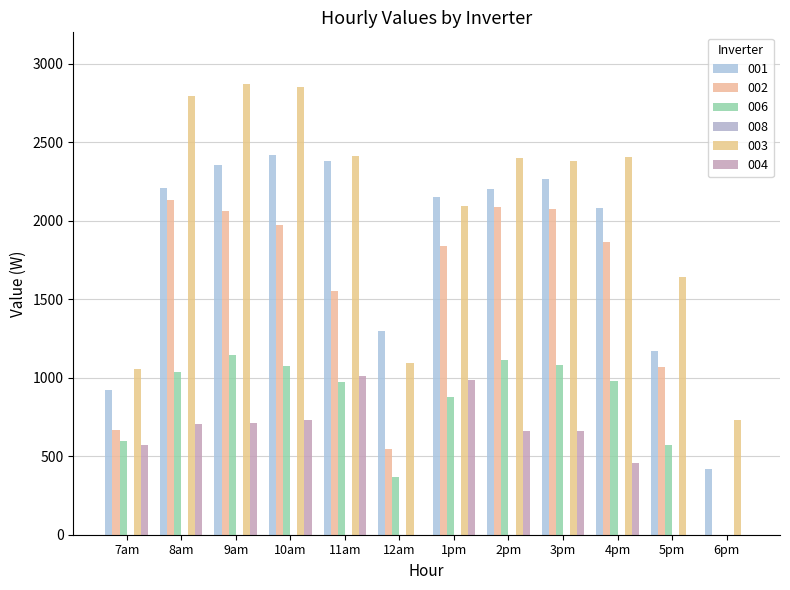

What is the sum of the 006 values at 5pm and 12am?

935.1